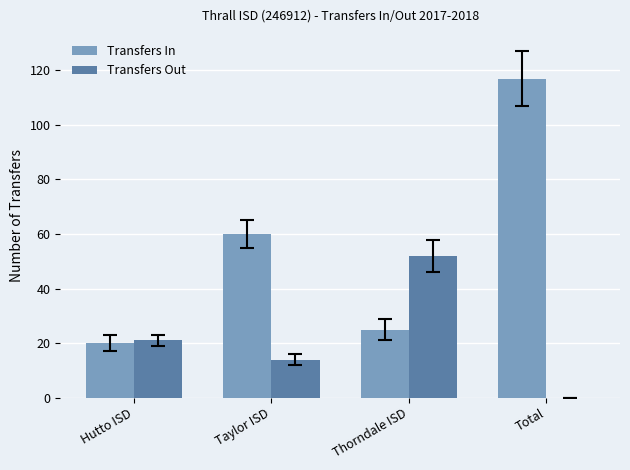

What is the highest value of the Transfers In series?

117